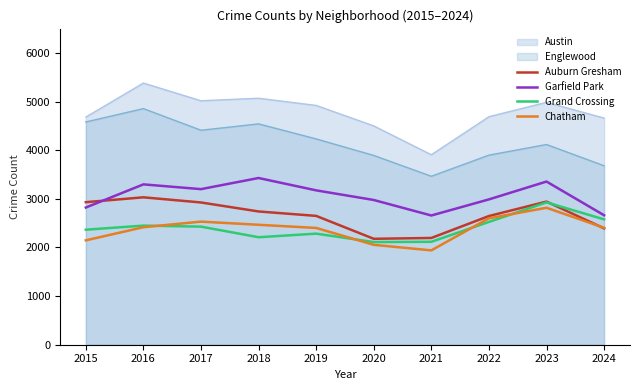

List the labels in order of Garfield Park value, largest first.

2018, 2023, 2016, 2017, 2019, 2022, 2020, 2015, 2024, 2021